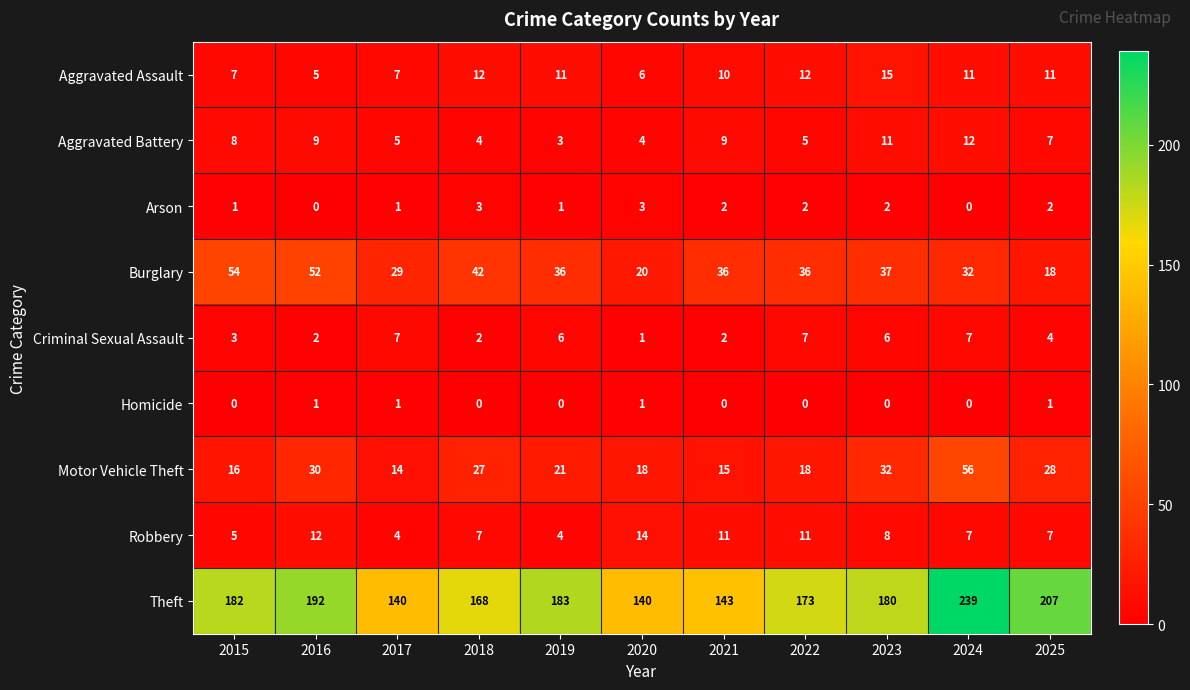

What is the difference between the Aggravated Assault values at 2025 and 2017?

4